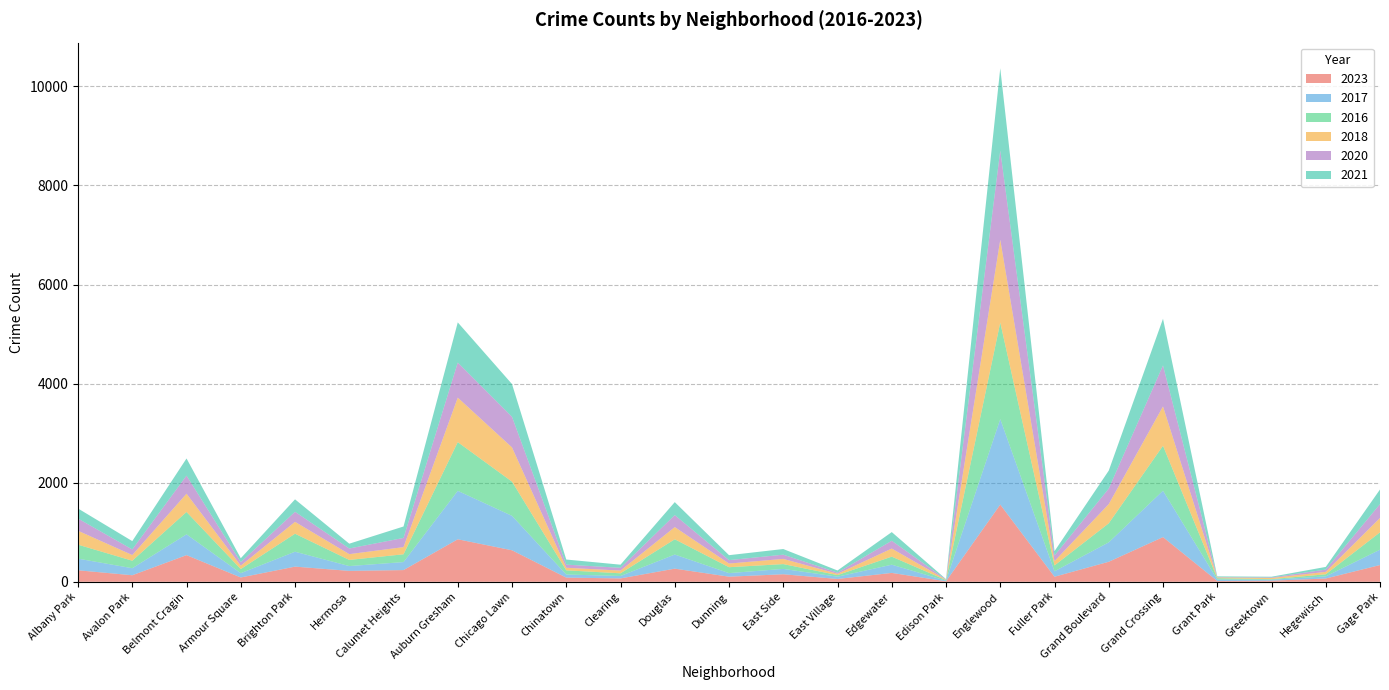

Reading right to left, what are all the values shown in this chart?

2023: 338	66	22	16	902	404	102	1558	10	179	57	152	103	265	68	84	636	858	236	220	306	87	538	132	232
2017: 310	43	20	30	936	392	110	1726	12	166	46	108	72	285	49	63	695	978	162	97	301	87	420	142	235
2016: 350	42	11	26	908	384	118	1948	12	162	32	97	119	308	54	84	690	983	157	124	363	83	451	151	282
2018: 290	49	24	15	794	388	87	1672	9	164	26	105	74	246	55	52	691	898	145	117	240	69	369	115	281
2020: 280	46	11	7	828	313	112	1801	5	157	24	85	69	242	56	63	618	708	185	114	203	70	365	113	246
2021: 295	54	14	15	941	363	89	1660	6	175	43	114	100	262	63	103	661	811	231	97	251	79	346	168	203